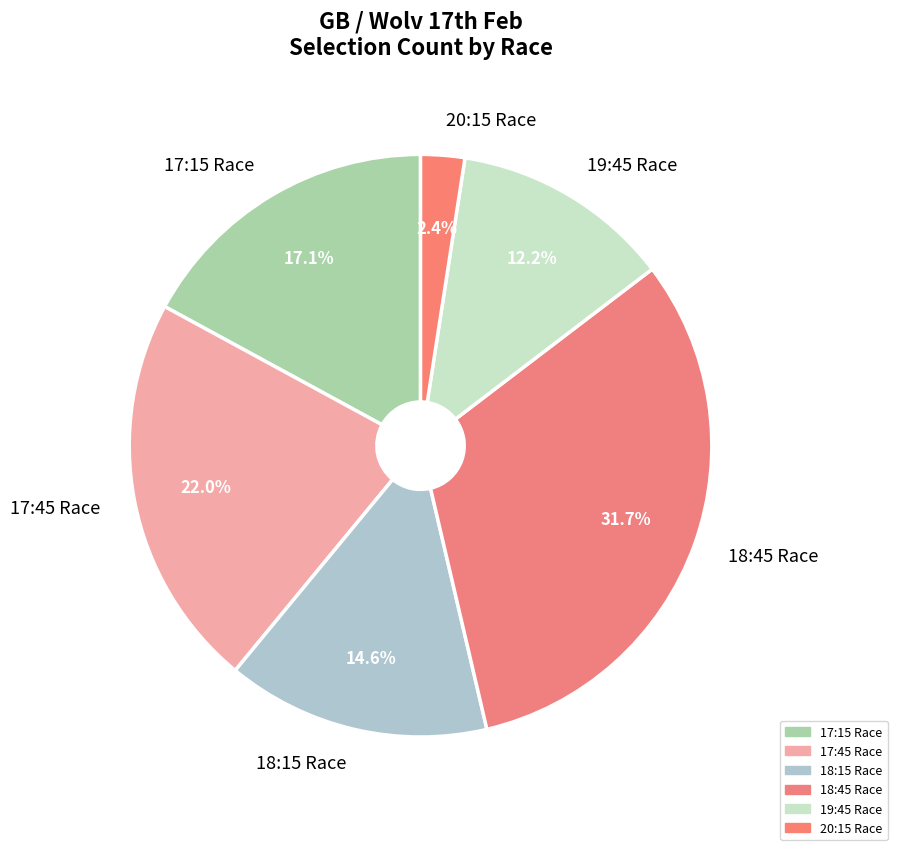

Which slice is the smallest?

20:15 Race